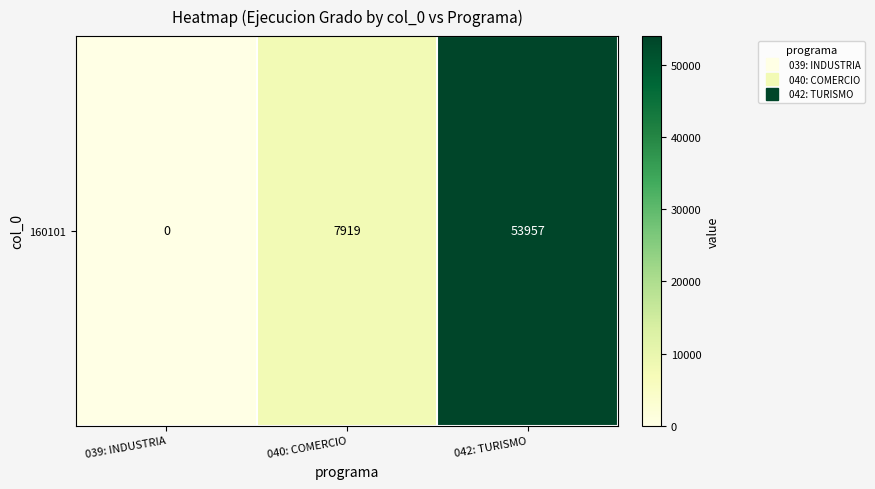

Is it true that the value at 040: COMERCIO is 4796?

False